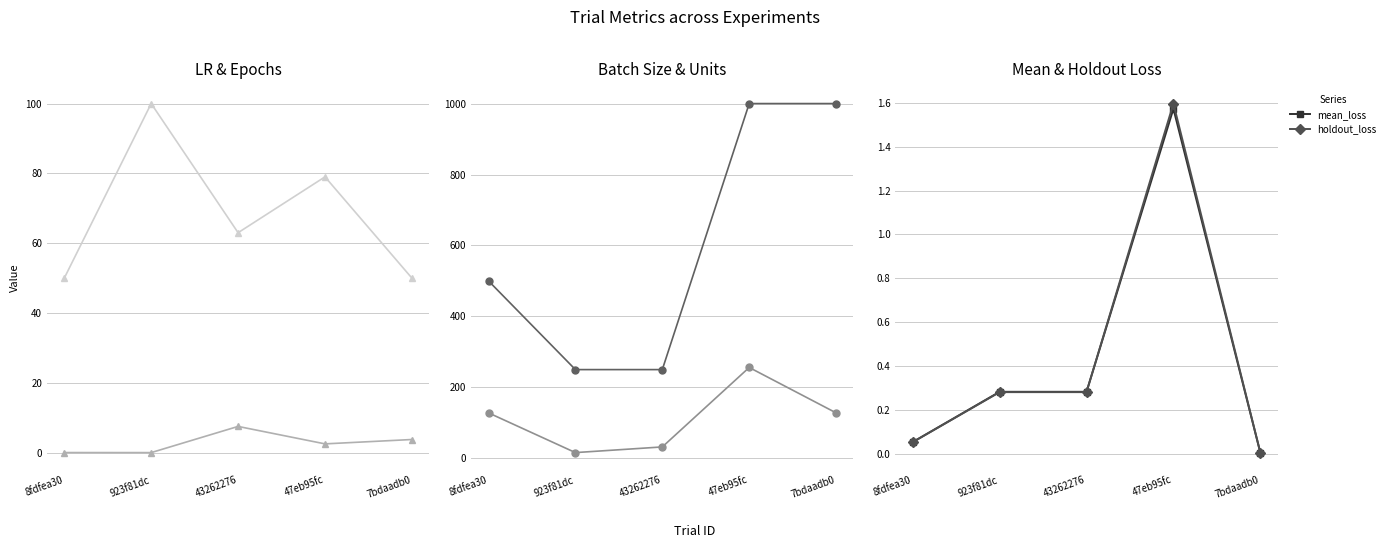

True or false: config.unit1 has more than 1 interior local peaks.

False